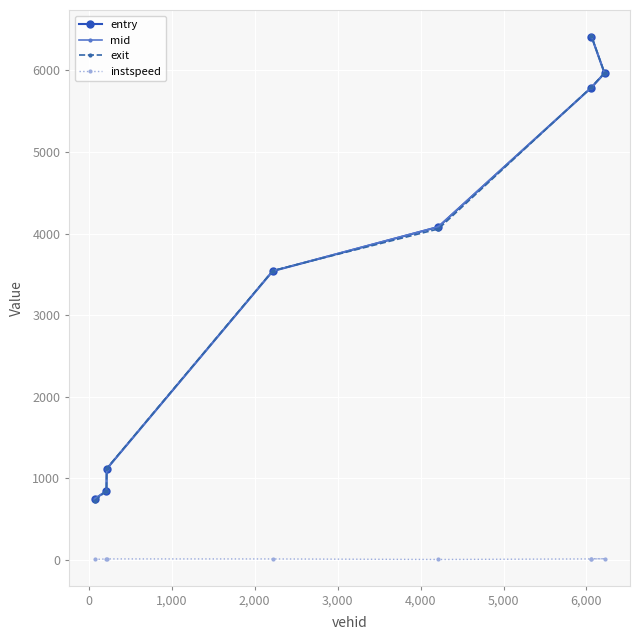

What are all the series names shown in the legend?

entry, mid, exit, instspeed